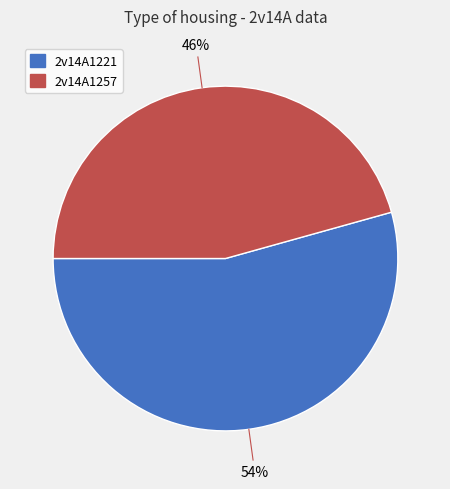

To the nearest percent, what is the average slice percentage?

50%